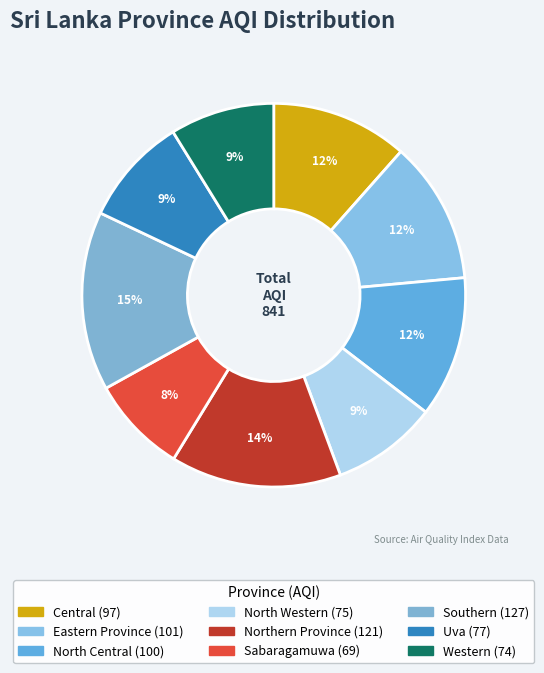

Is Northern Province the majority of the pie?

No